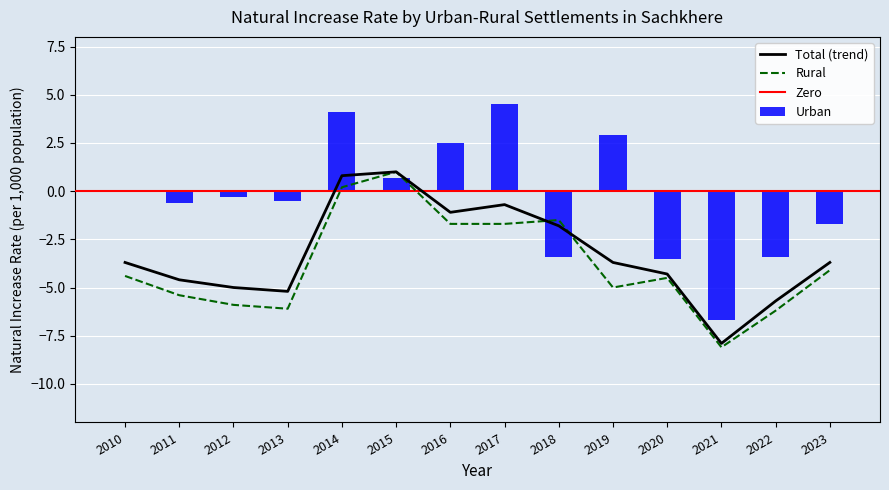

Is the value of Urban at 2017 greater than the value of Rural at 2023?

Yes